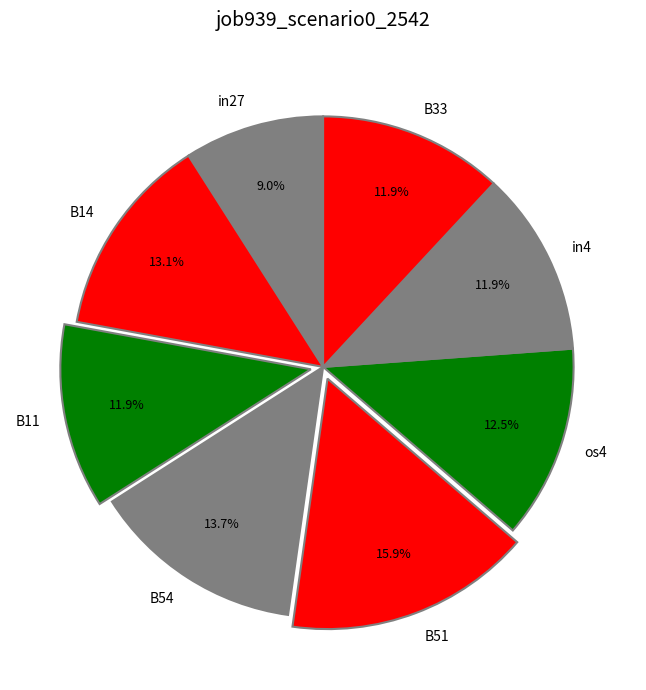

To the nearest percent, what is the combined percentage of B51 and os4?

28%